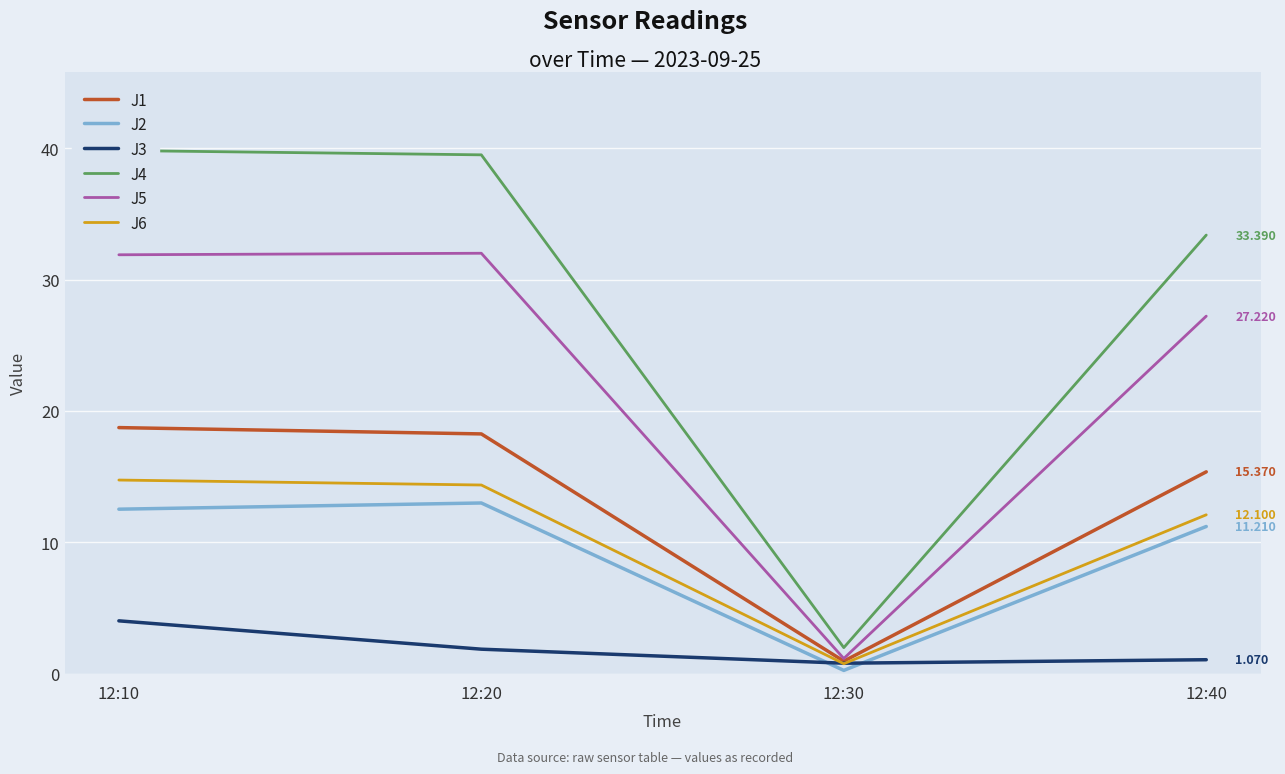

Read the J5 value at 12:20.

32.0